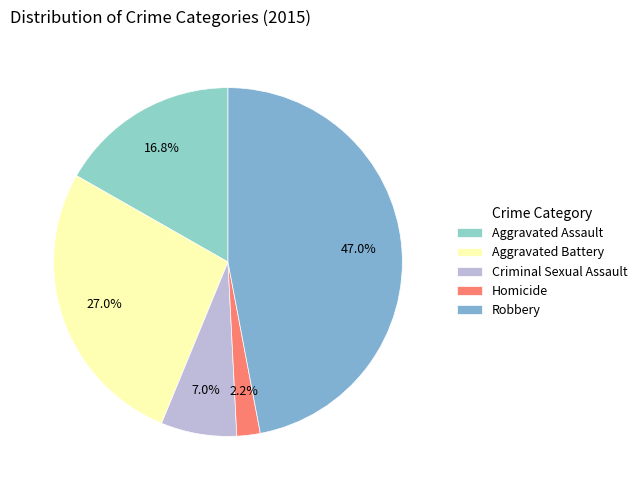

To the nearest percent, what percentage of the pie is Criminal Sexual Assault?

7%